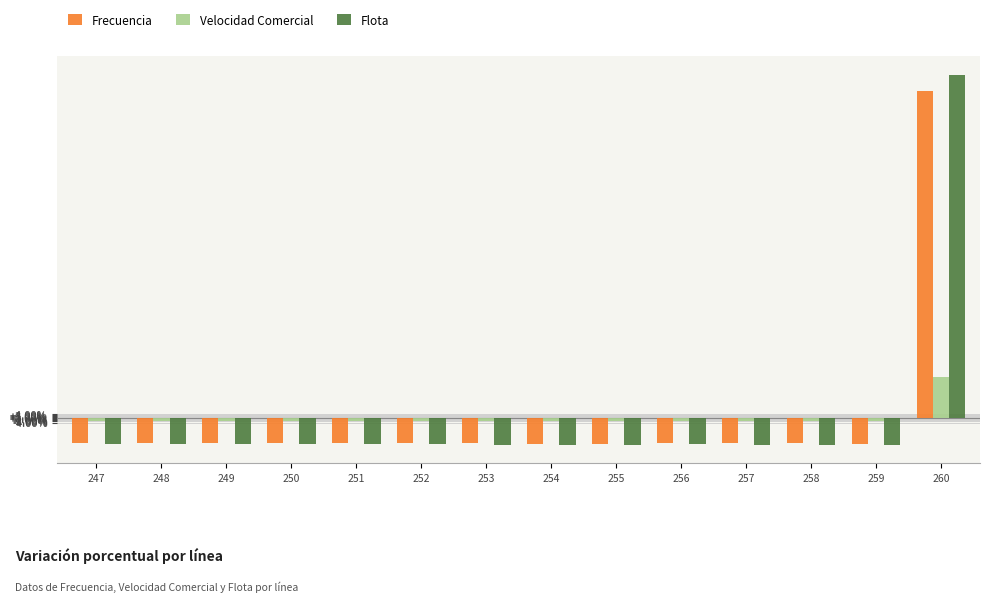

The Velocidad Comercial series shows -2.9 at 259. True or false?

True